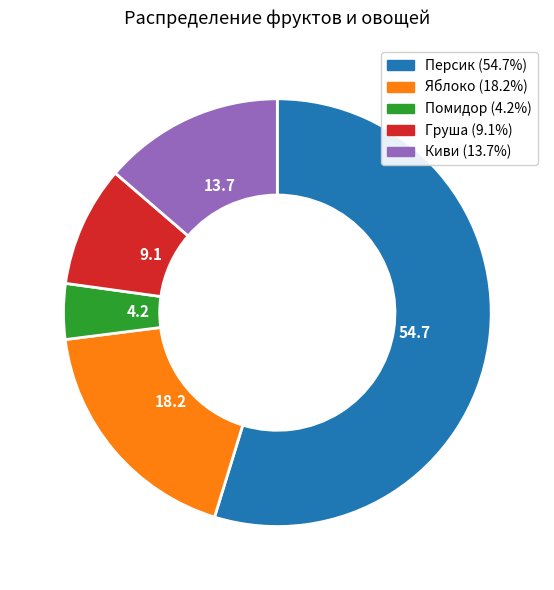

Is the sum of Киви and Помидор greater than half?

No